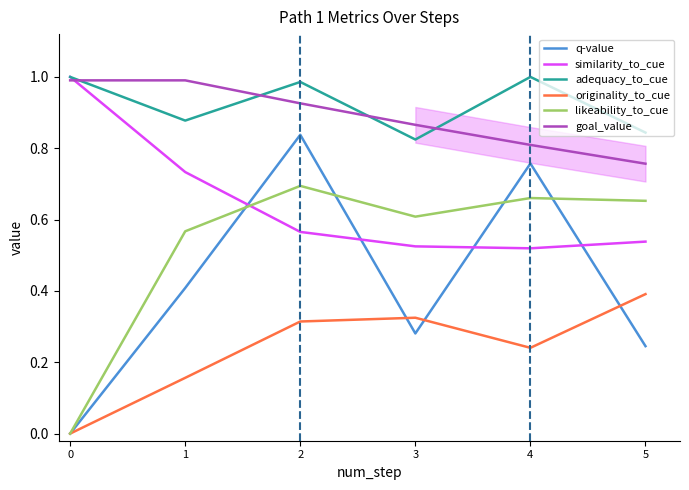

True or false: originality_to_cue and goal_value intersect in this chart.

False